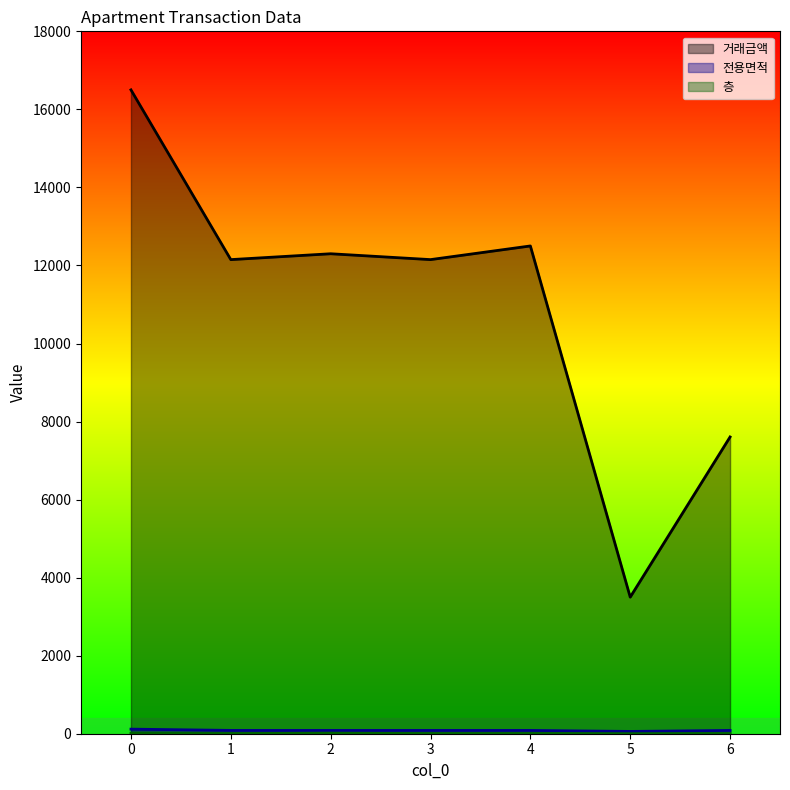

Between 0 and 6, which series saw the biggest shift?

거래금액